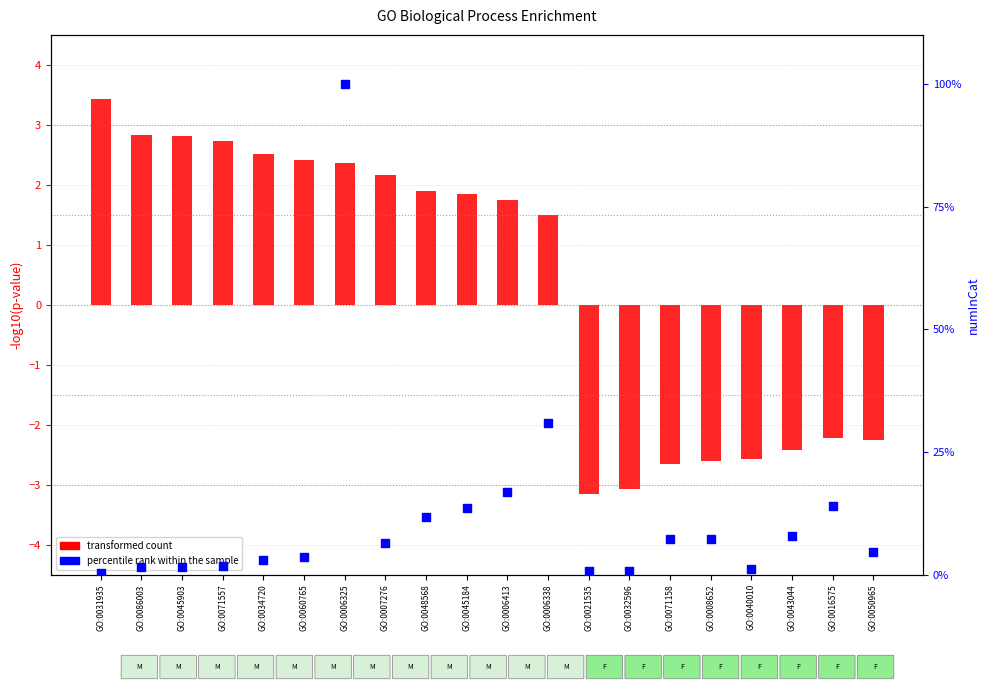

Is the value of percentile rank within the sample at GO:0060765 greater than the value of transformed count at GO:0045184?

Yes